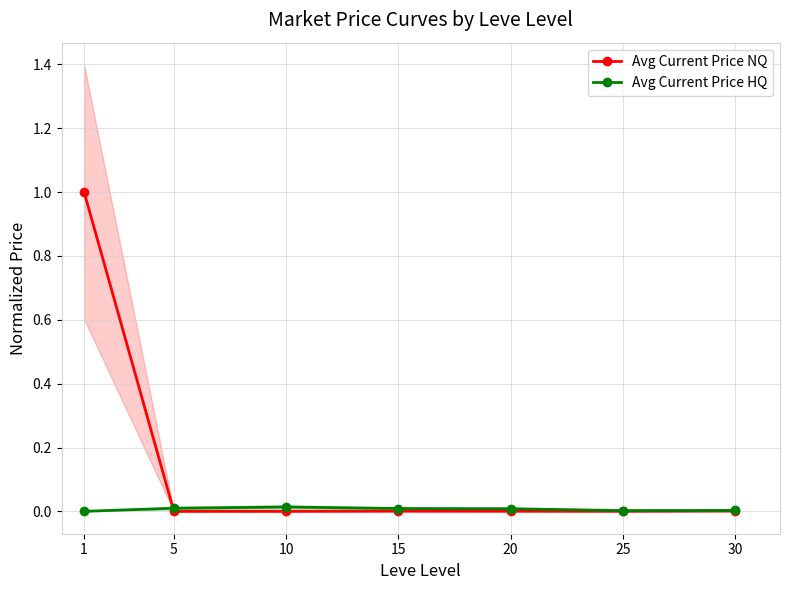

In Avg Current Price HQ, how many points are lower than both neighbors (excluding endpoints)?

1